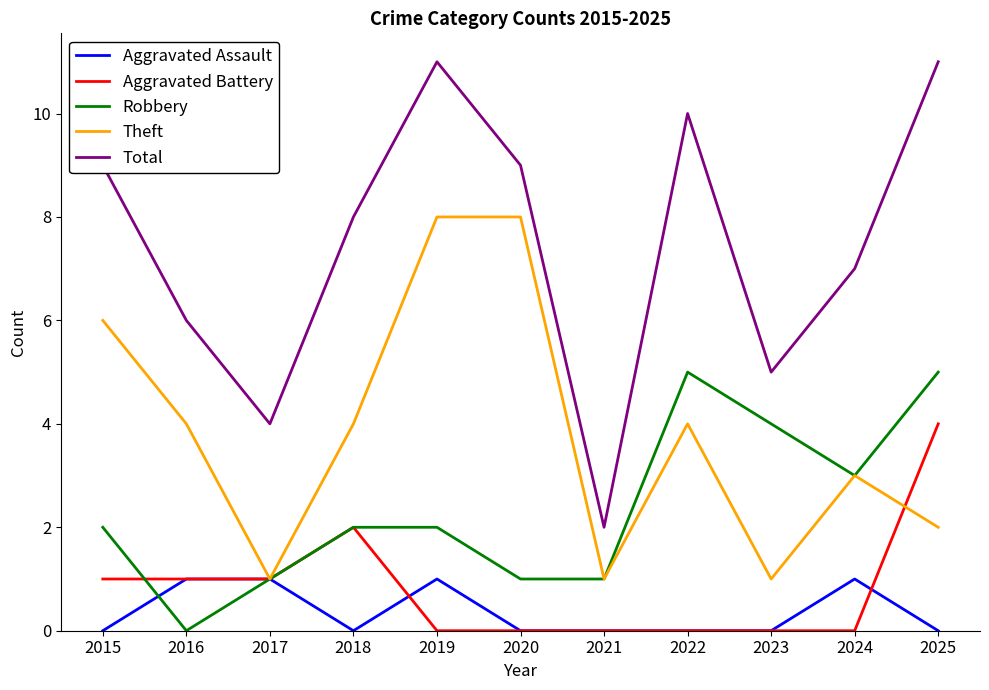

What is the maximum value for Aggravated Battery?

4